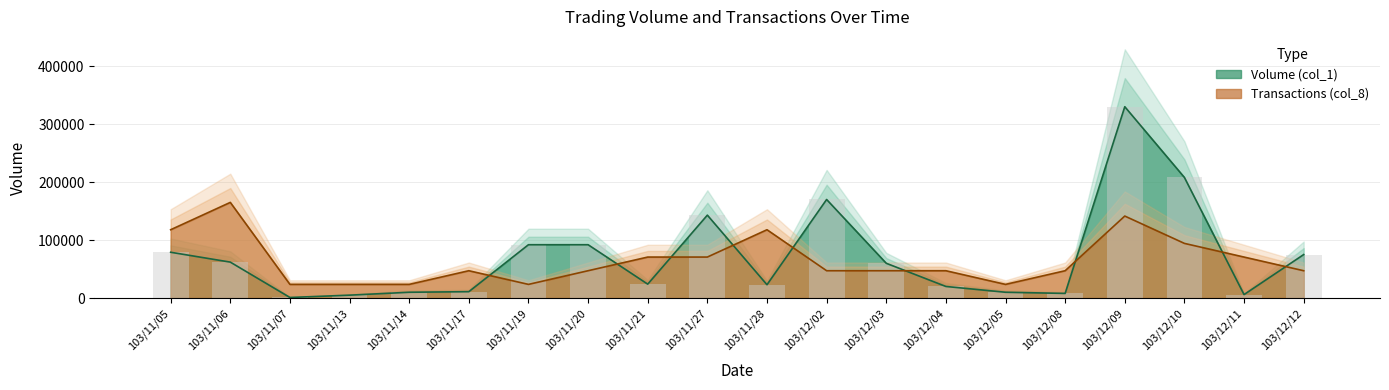

At 103/12/08, list the series in order from largest to smallest.

Transactions (col_8), Volume (col_1)